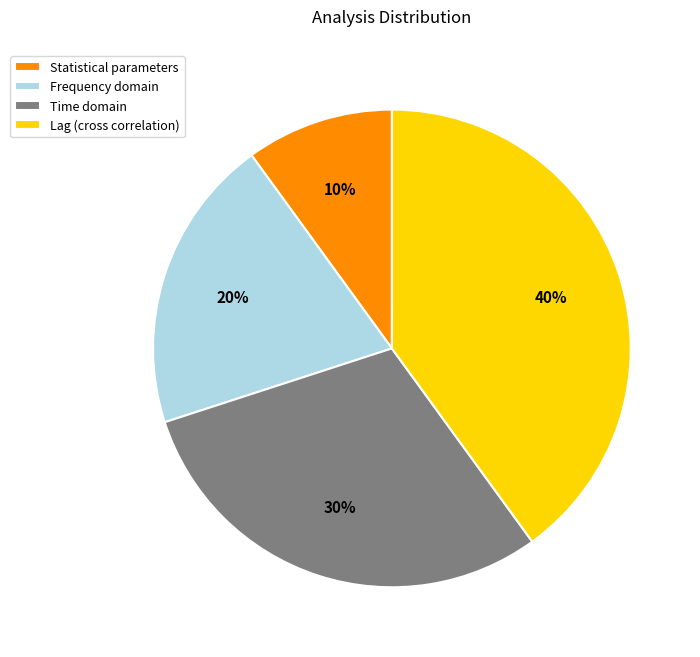

The Statistical parameters slice represents 17% of the pie. True or false?

False